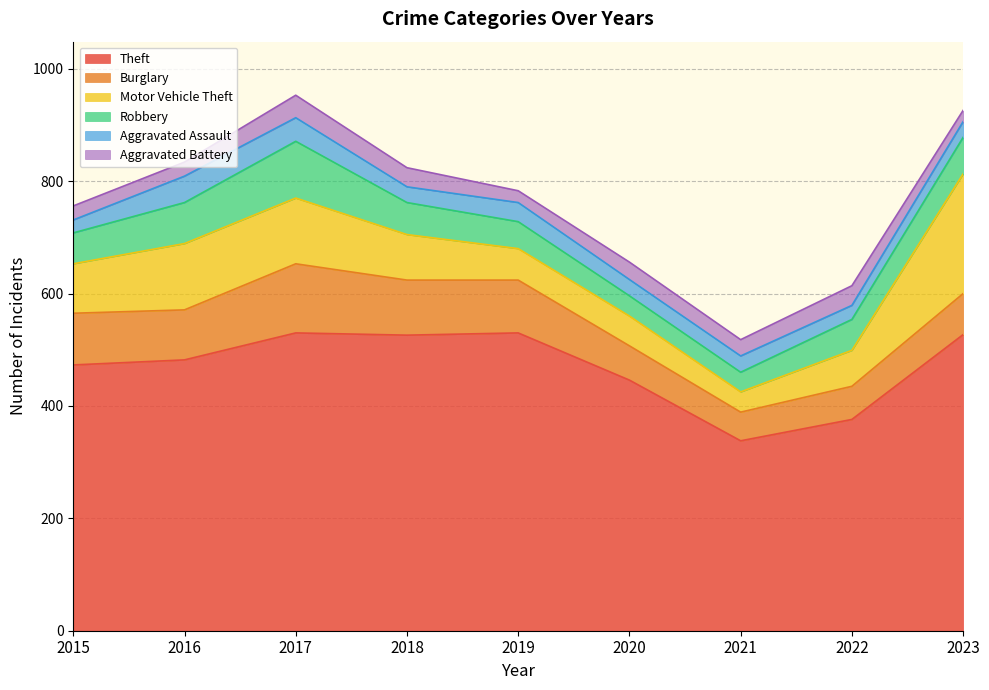

What is the highest value of the Motor Vehicle Theft series?

213